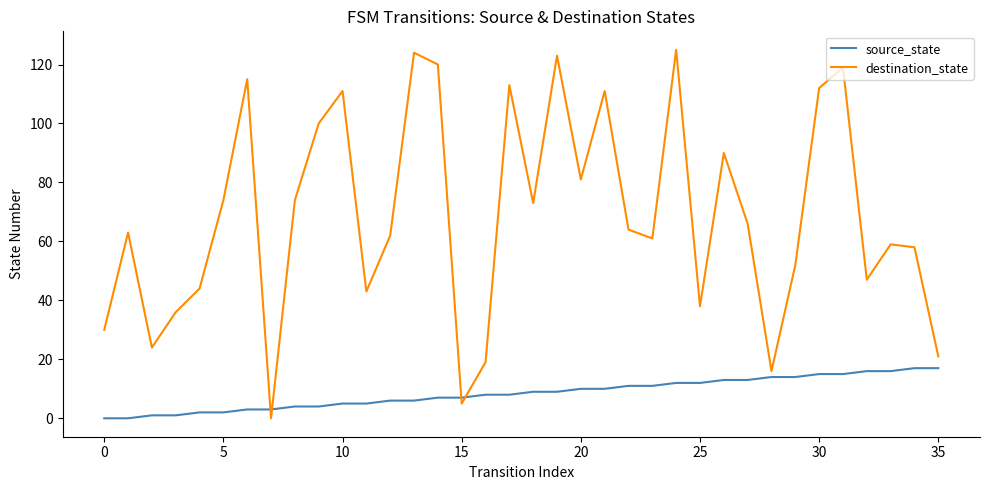

What is the sum of all destination_state values?

2473